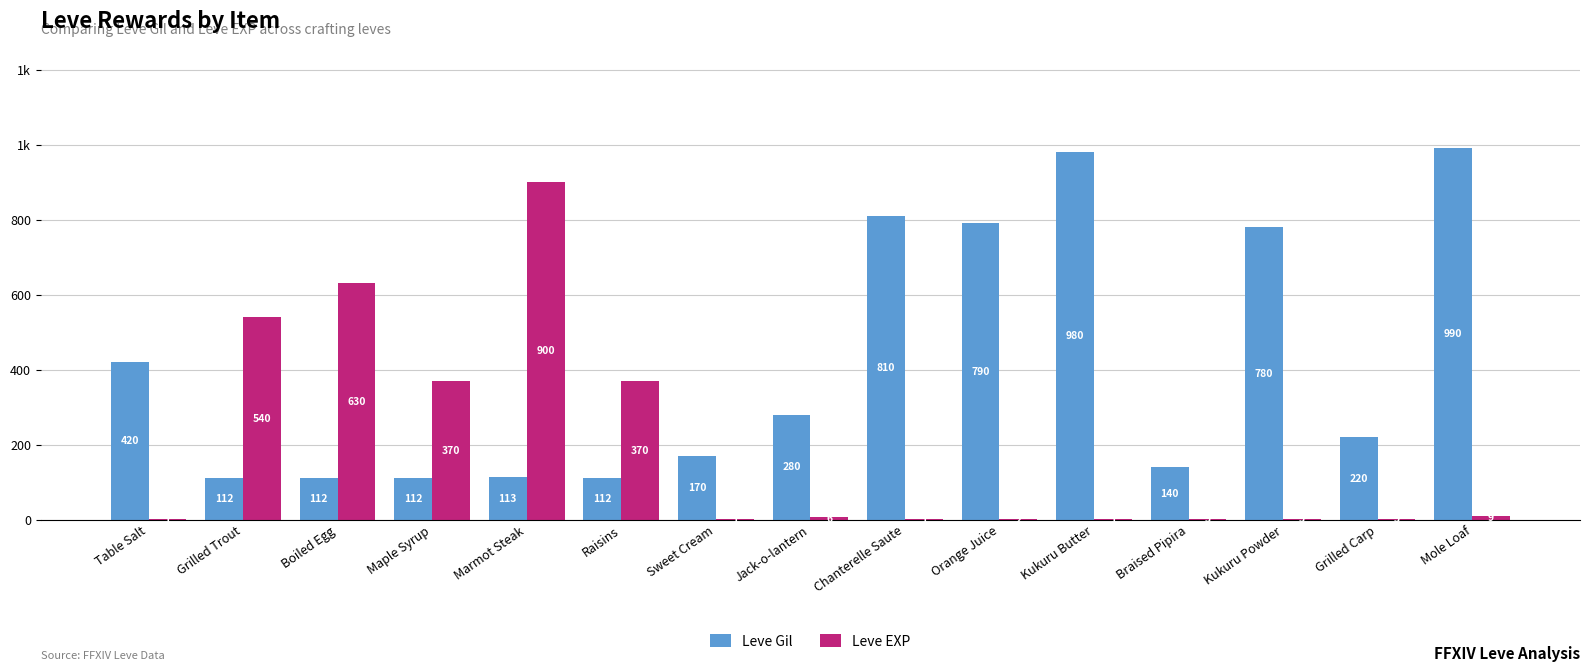

At how many categories does at least one series exceed 914?

2